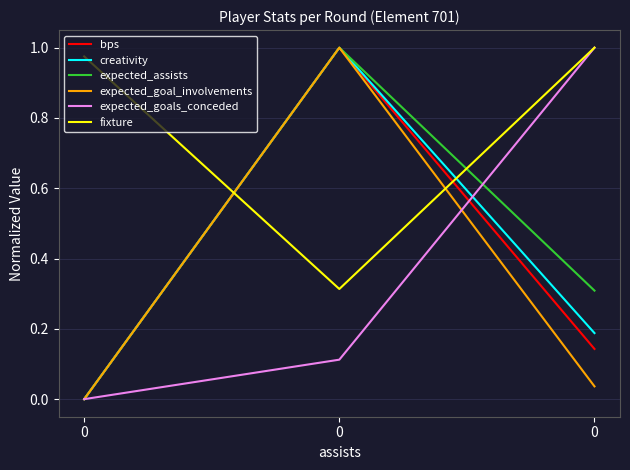

What are all the series names shown in the legend?

bps, creativity, expected_assists, expected_goal_involvements, expected_goals_conceded, fixture